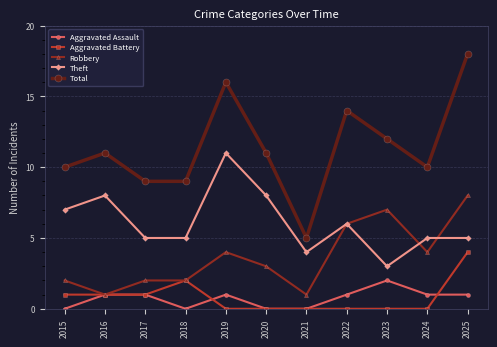

Read the Total value at 2019, to the nearest 10.

20